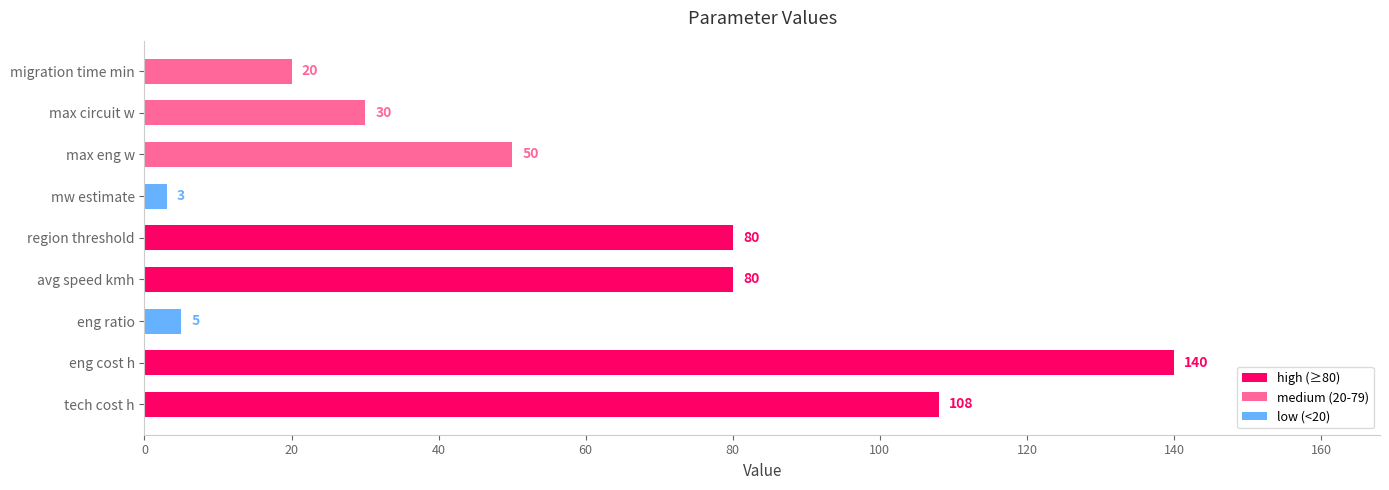

The value at migration time min is 20. True or false?

True